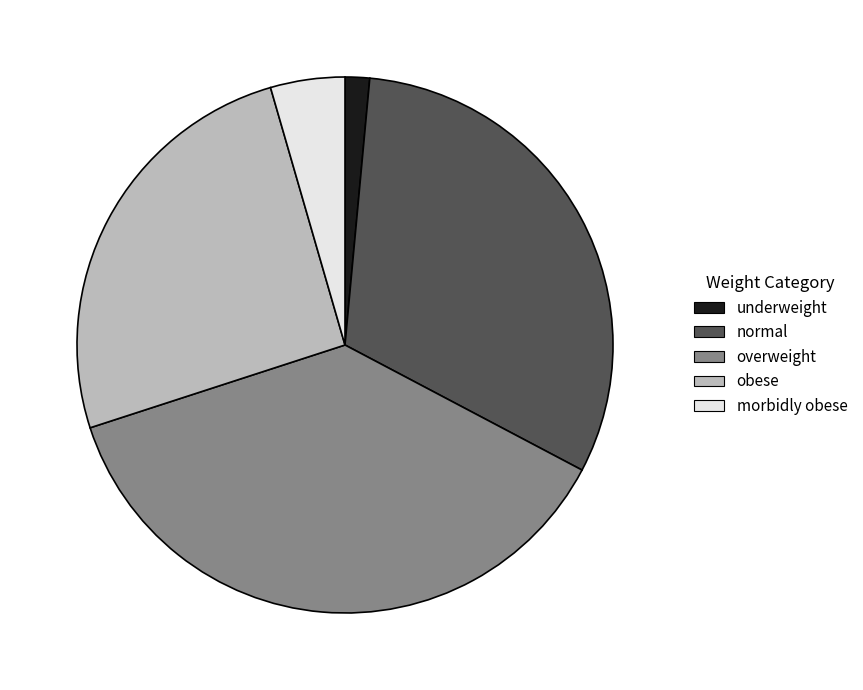

Rank the categories by value from lowest to highest.

underweight, morbidly obese, obese, normal, overweight